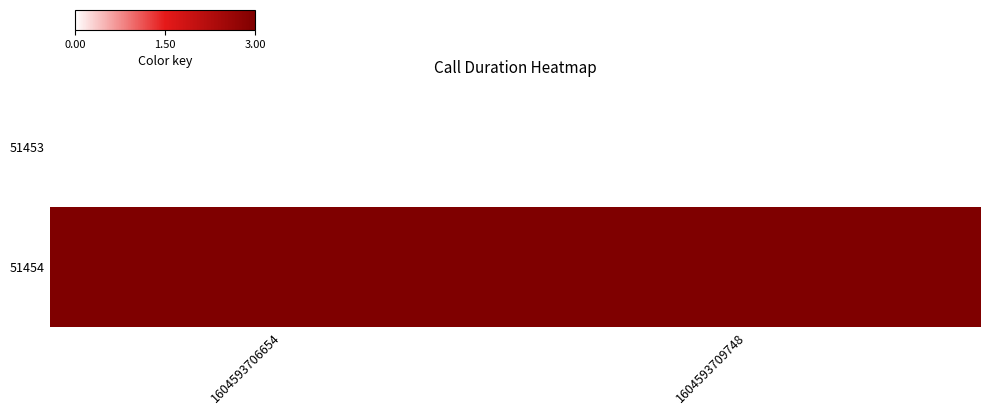

What is the total value across all series at 1604593706654?

3